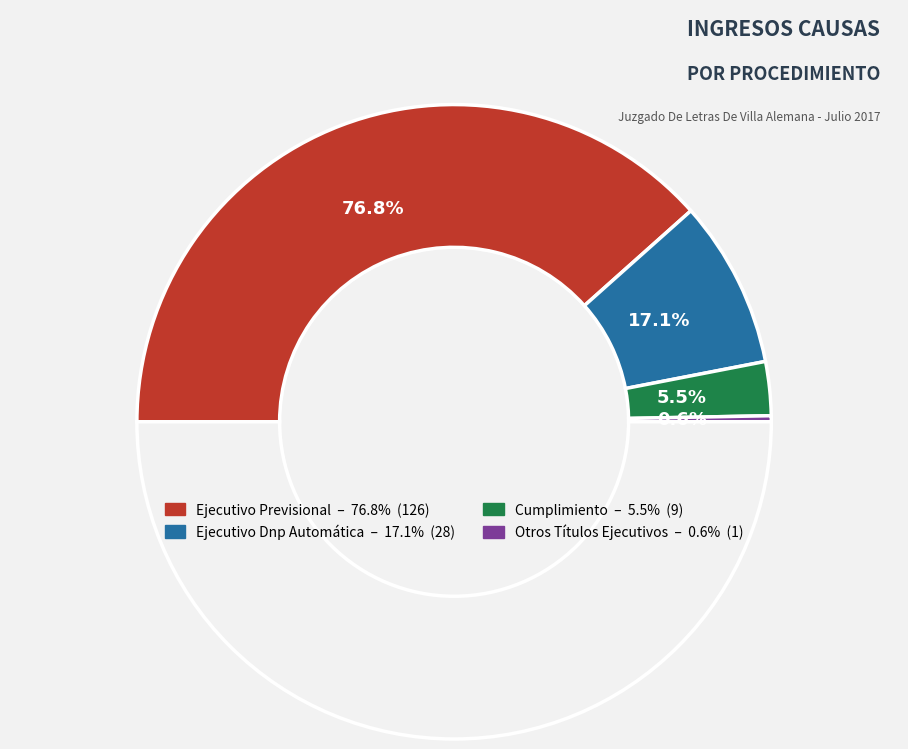

Rank the categories by value from highest to lowest.

Ejecutivo Previsional, Ejecutivo Dnp Automática, Cumplimiento, Otros Títulos Ejecutivos